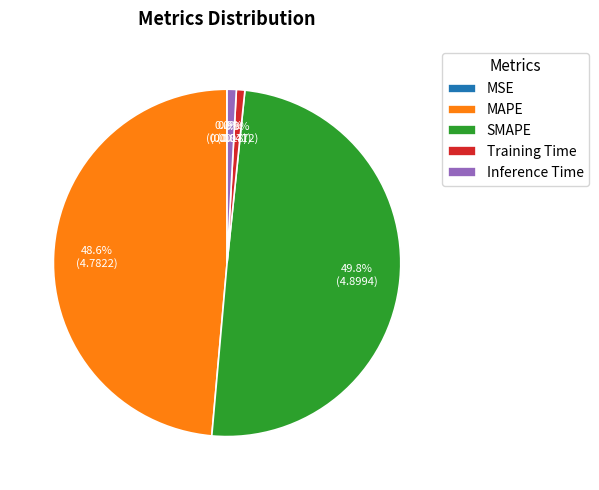

Does Inference Time account for over 50% of the chart?

No